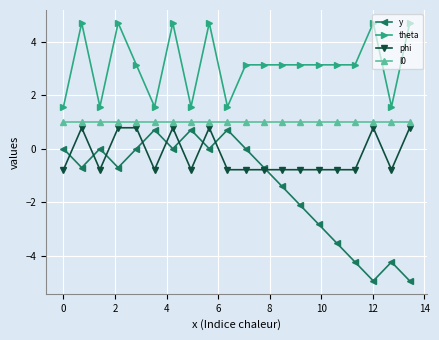

True or false: l0 and theta cross at least once.

False